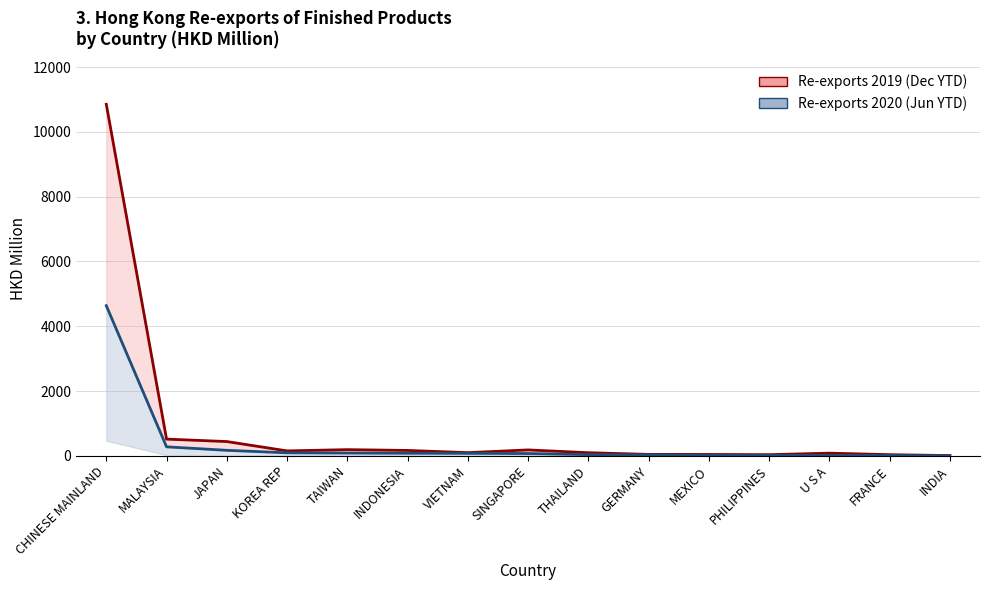

What are all the series names shown in the legend?

Re-exports 2019 (Dec YTD), Re-exports 2020 (Jun YTD)